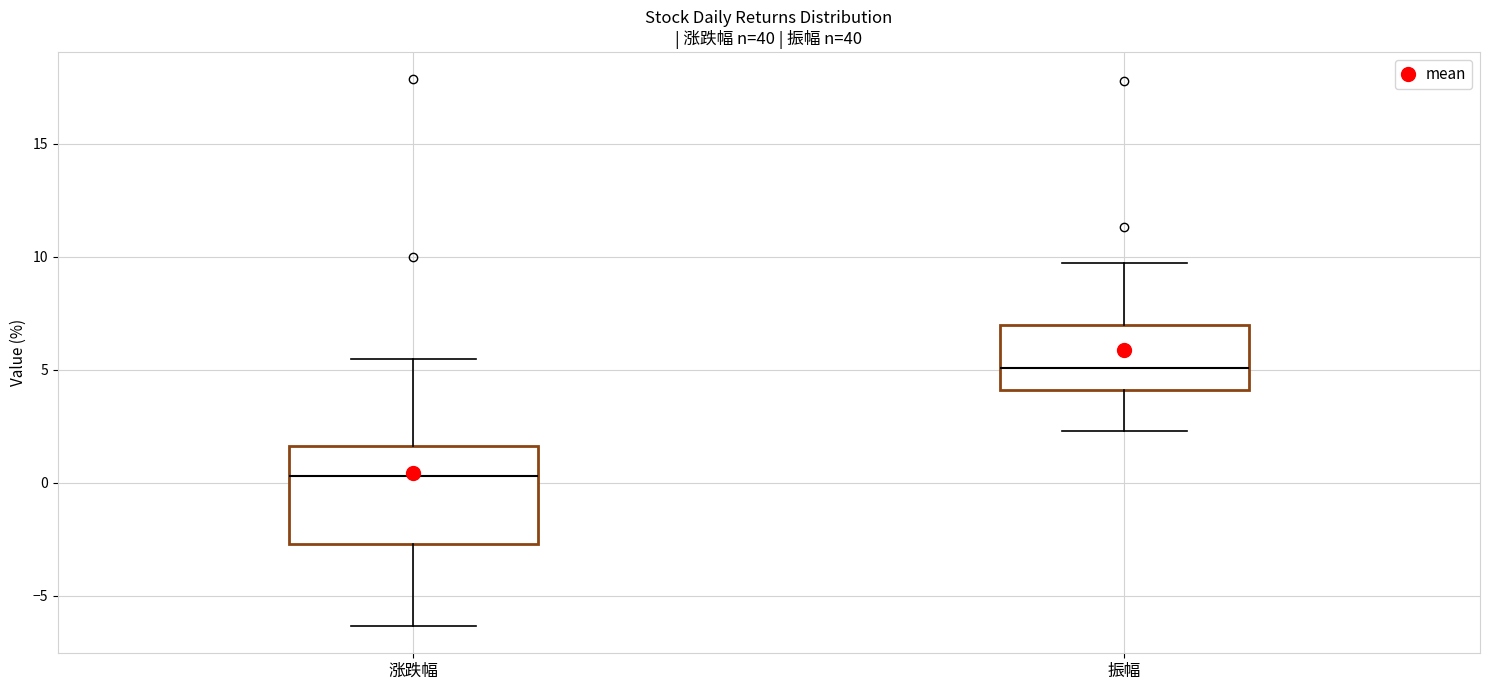

Reading left to right, transcribe this box plot: for each box, give where its median line is, the range the box spans, and where its two whiskers end, as read against the y-axis. The values are not printed on the chart, so give them approximately, as read against the axis.

涨跌幅: median 0.5, box -2.5 to 1.5, whiskers -6.5 to 5.5
振幅: median 5.0, box 4.0 to 7.0, whiskers 2.5 to 9.5